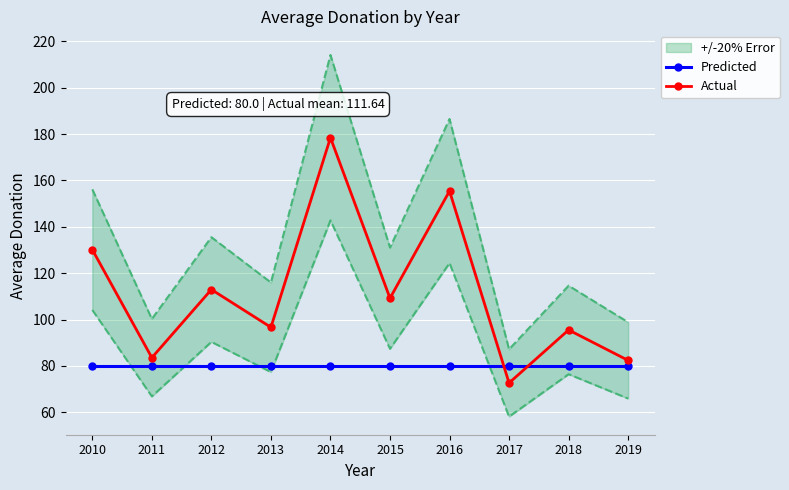

List the series in order of their overall mean, highest first.

Actual, Predicted